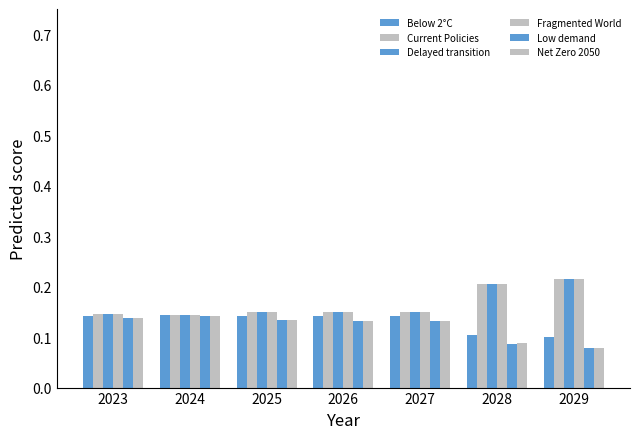

List the series in order of their peak value, highest first.

Fragmented World, Current Policies, Delayed transition, Below 2°C, Net Zero 2050, Low demand